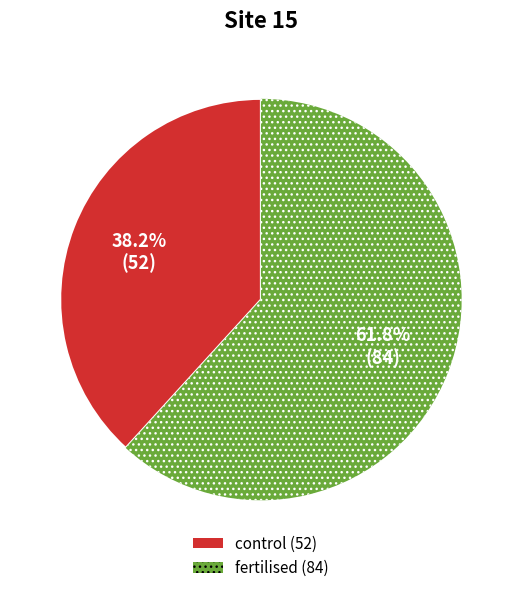

What is the ratio of the value at fertilised to the value at control?

1.6